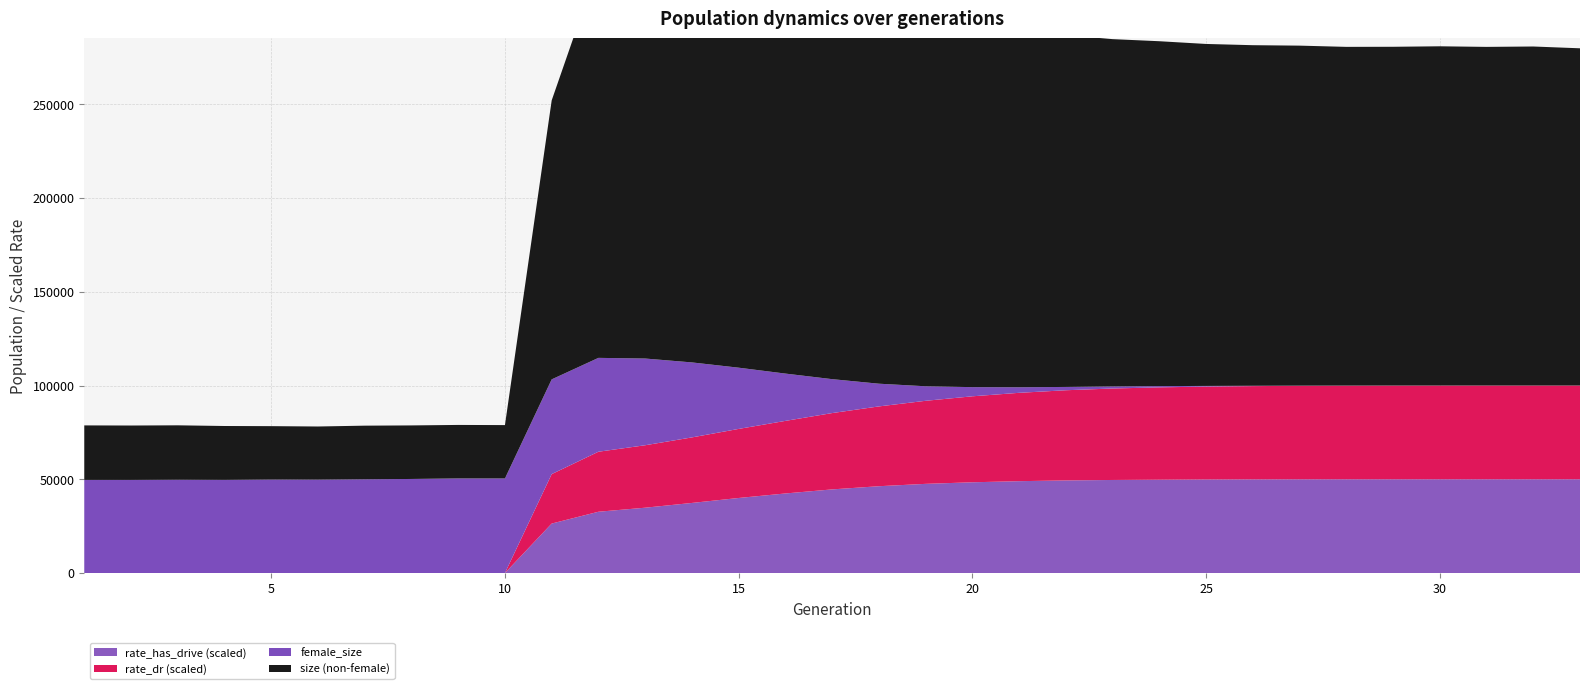

Reading right to left, extract all data points from this chart.

size: 33=179848.0	32=180810.0	31=180609.0	30=180934.0	29=180691.0	28=180687.0	27=181431.0	26=181822.0	25=182737.0	24=184612.0	23=186329.0	22=189406.0	21=194182.0	20=200292.0	19=207210.0	18=215294.0	17=224549.0	16=233250.0	15=241240.0	14=248210.0	13=255232.0	12=259197.0	11=199324.0	10=78887.0	9=78972.0	8=78717.0	7=78586.0	6=78140.0	5=78325.0	4=78405.0	3=78768.0	2=78660.0	1=78725.0
female_size: 33=0.0	32=1.0	31=3.0	30=7.0	29=13.0	28=28.0	27=74.0	26=172.0	25=342.0	24=676.0	23=1098.0	22=1762.0	21=2960.0	20=4890.0	19=7746.0	18=12116.0	17=18093.0	16=25229.0	15=32656.0	14=39996.0	13=46247.0	12=50058.0	11=50534.0	10=50426.0	9=50439.0	8=50157.0	7=49977.0	6=49806.0	5=49834.0	4=49670.0	3=49728.0	2=49650.0	1=49649.0
rate_dr: 33=1.0	32=1.0	31=1.0	30=1.0	29=1.0	28=1.0	27=1.0	26=1.0	25=1.0	24=1.0	23=1.0	22=1.0	21=0.9	20=0.9	19=0.9	18=0.9	17=0.8	16=0.8	15=0.7	14=0.7	13=0.7	12=0.6	11=0.5	10=0.0	9=0.0	8=0.0	7=0.0	6=0.0	5=0.0	4=0.0	3=0.0	2=0.0	1=0.0
rate_has_drive: 33=1.0	32=1.0	31=1.0	30=1.0	29=1.0	28=1.0	27=1.0	26=1.0	25=1.0	24=1.0	23=1.0	22=1.0	21=1.0	20=1.0	19=1.0	18=0.9	17=0.9	16=0.8	15=0.8	14=0.7	13=0.7	12=0.7	11=0.5	10=0.0	9=0.0	8=0.0	7=0.0	6=0.0	5=0.0	4=0.0	3=0.0	2=0.0	1=0.0